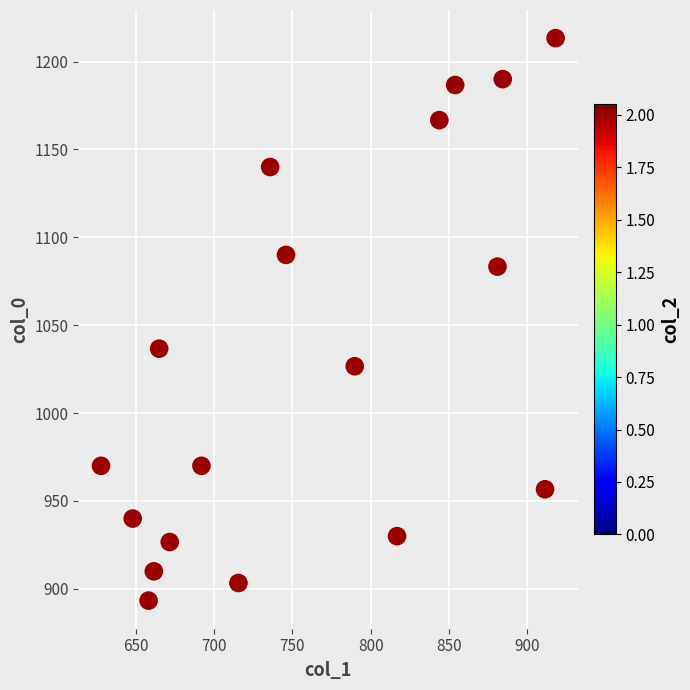

What is the range of Y values (max minus min)?

320.0